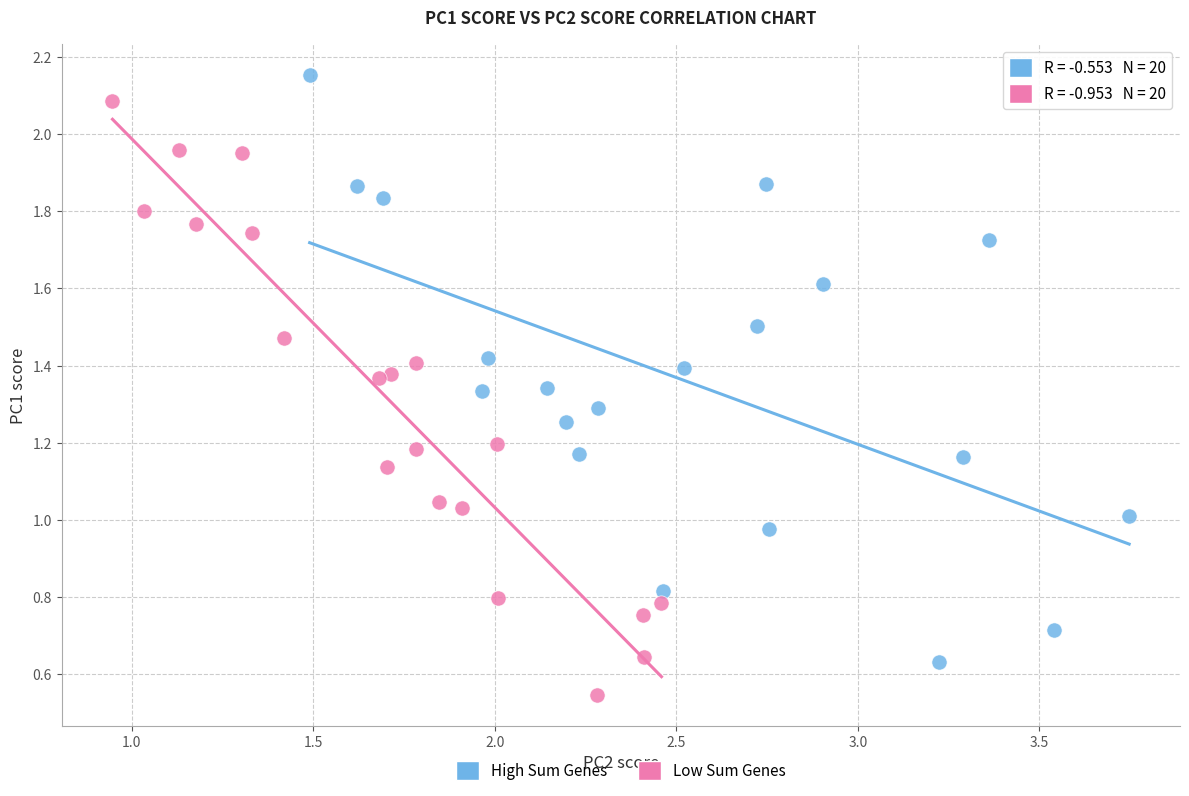

Which series contains the lowest Y value?

Low Sum Genes